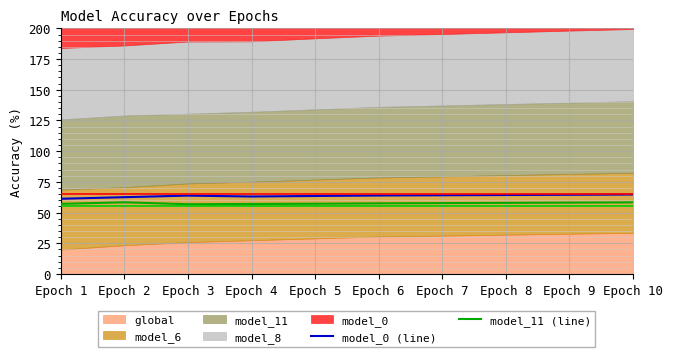

In model_0 (line), how many points are lower than both neighbors (excluding endpoints)?

1